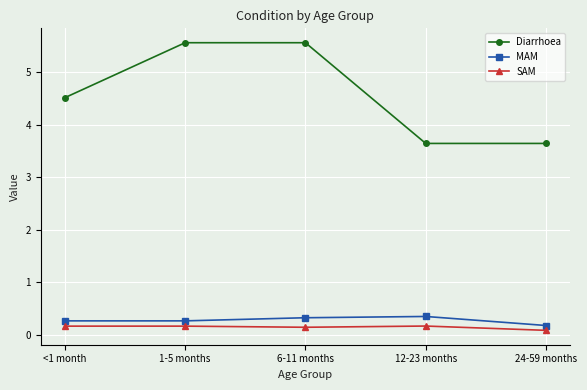

True or false: Diarrhoea and MAM cross at least once.

False